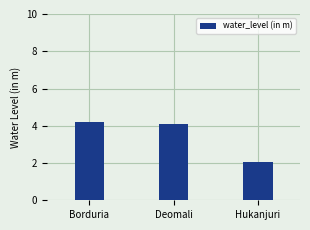

What is the minimum value shown in the chart?

2.0